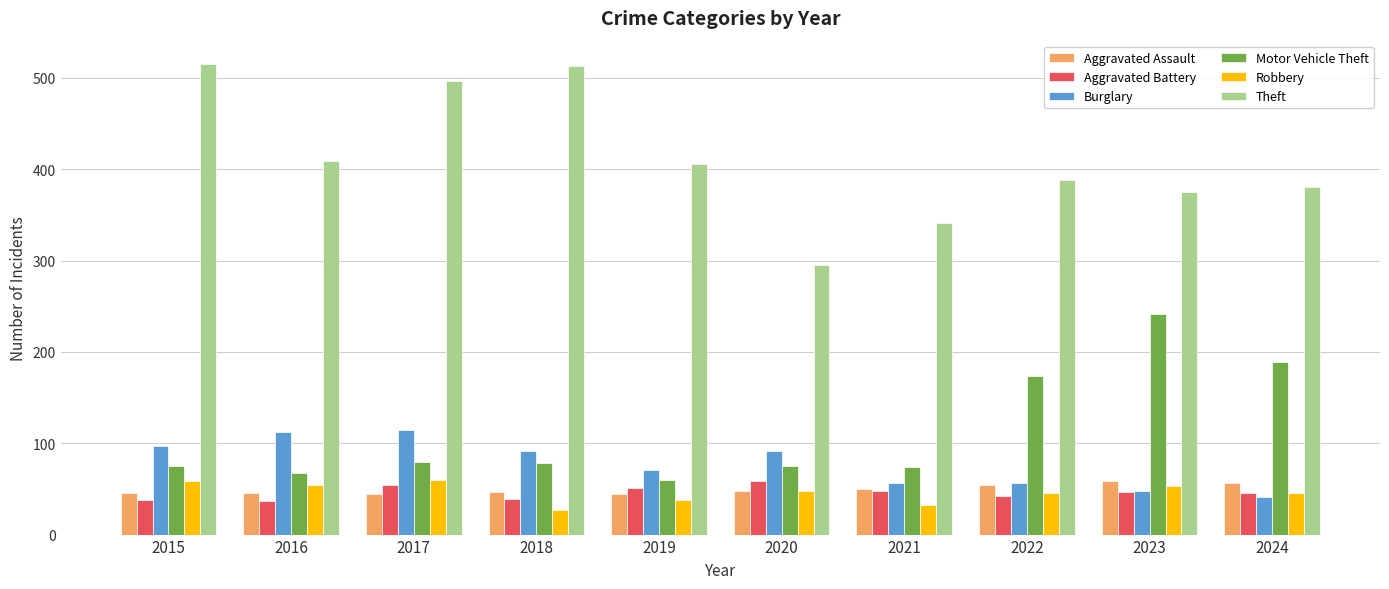

What is the highest value of the Burglary series?

114